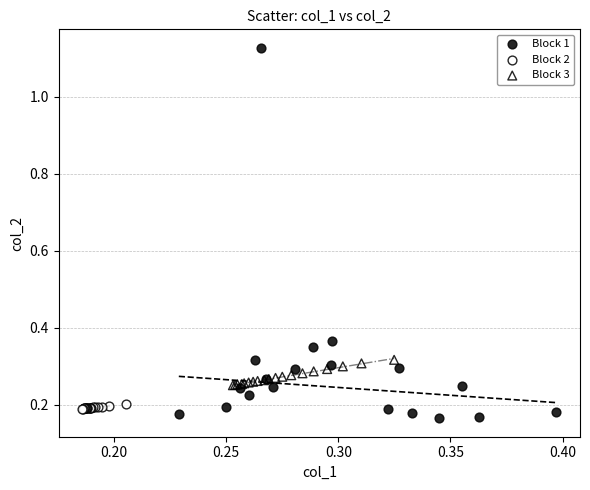

What are all the series names shown in the legend?

Block 1, Block 2, Block 3